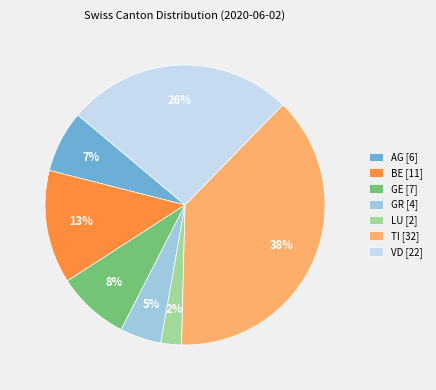

Is the sum of GE [7] and LU [2] greater than half?

No